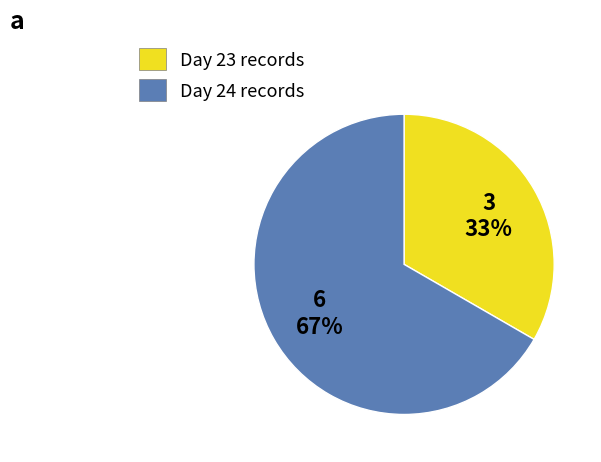

To the nearest percent, what is the average slice percentage?

50%